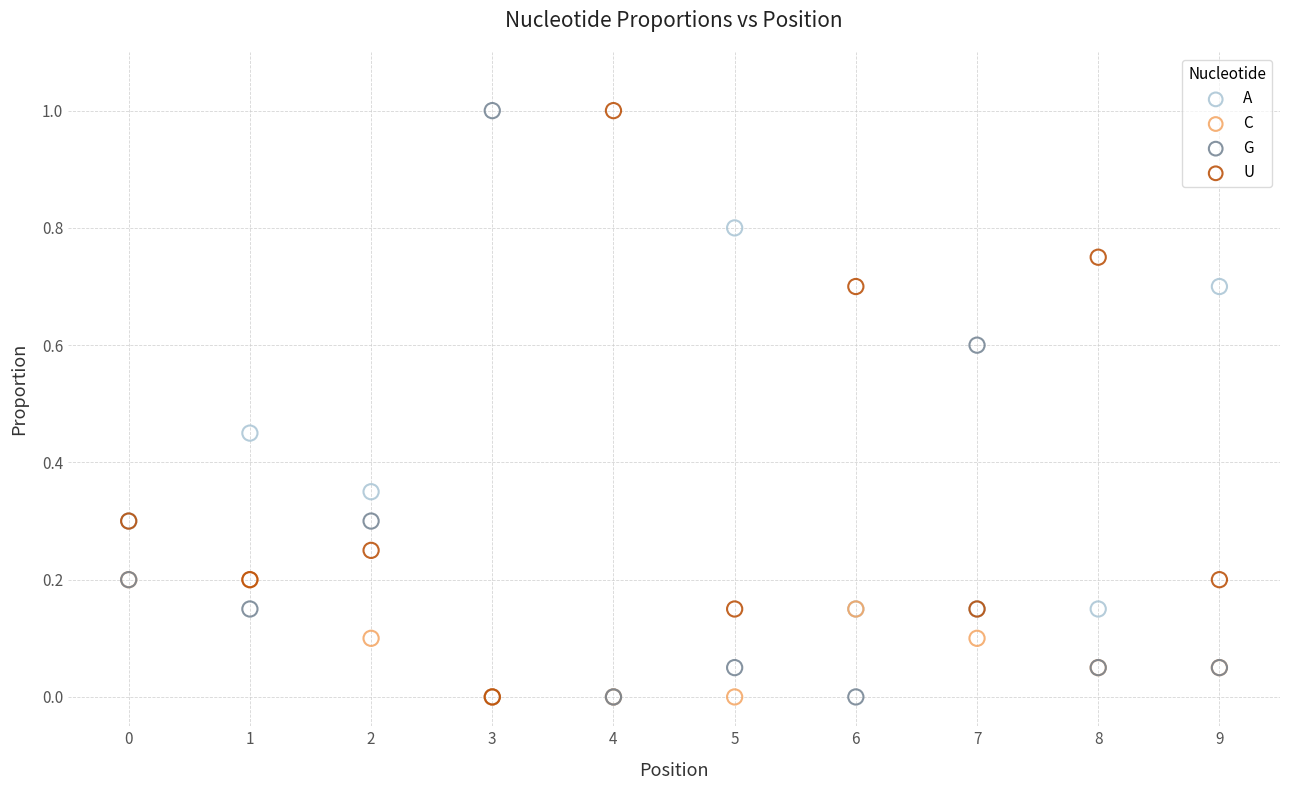

What are all the series names shown in the legend?

A, C, G, U